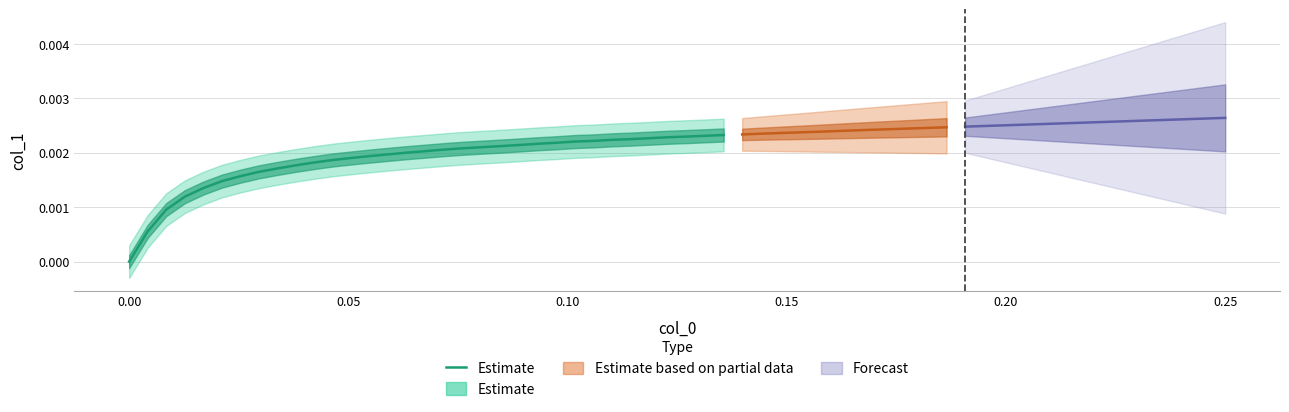

The value at 32 is 0.0. True or false?

False